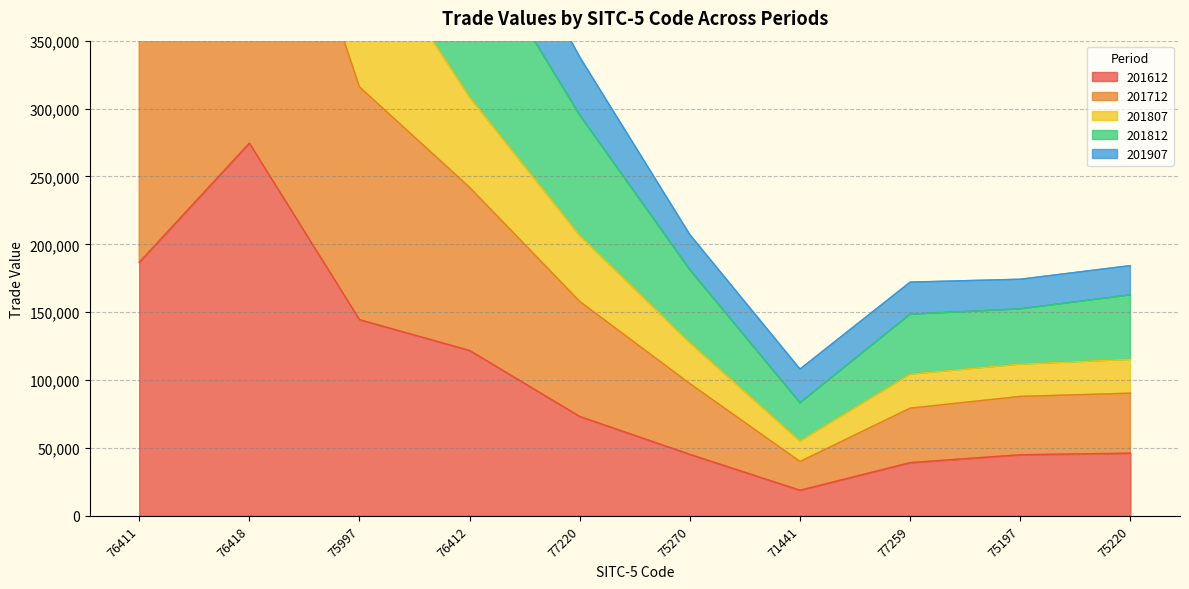

How many interior local valleys does the 201812 series have?

1